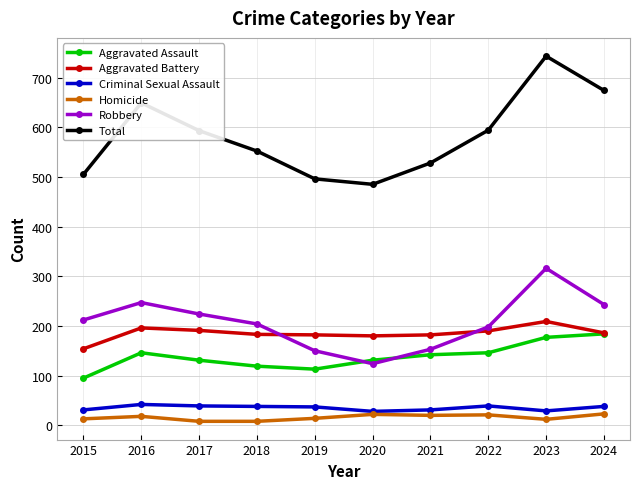

What value does the Criminal Sexual Assault series have at 2020?

28